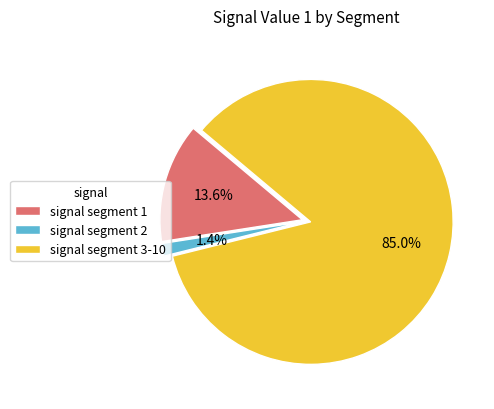

To the nearest percent, what is the average slice percentage?

33%